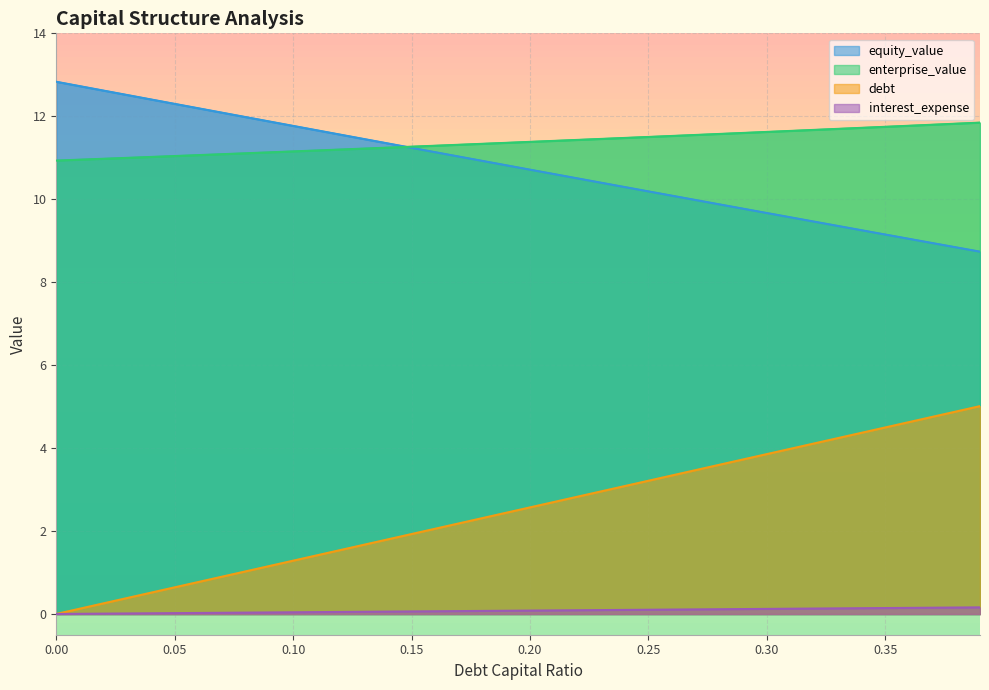

True or false: debt_capital and interest_expense intersect in this chart.

False